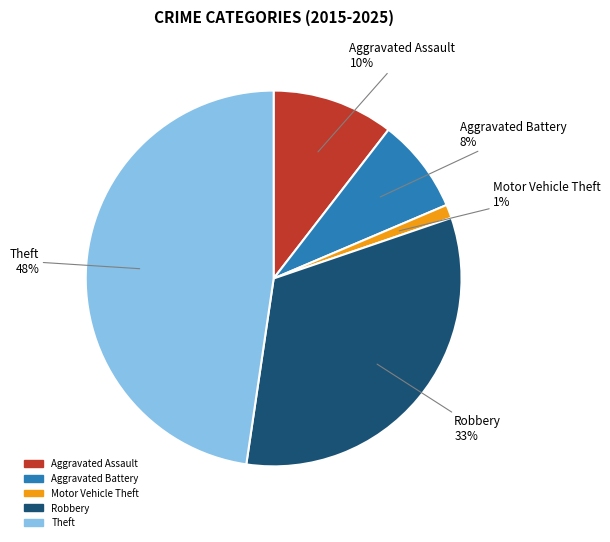

To the nearest percent, what portion does Aggravated Battery represent?

8%